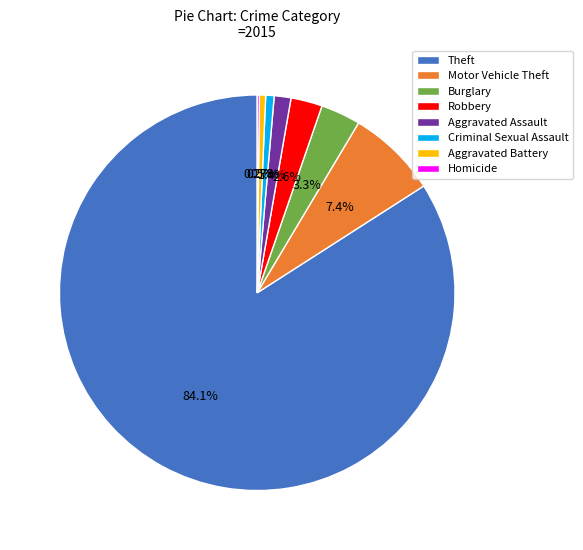

To the nearest percent, what is the difference between the Burglary and Motor Vehicle Theft slice percentages?

4%